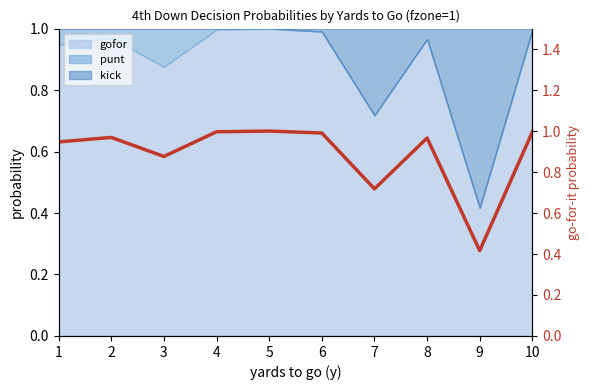

Rank the categories by value from highest to lowest.

5, 4, 10, 6, 2, 8, 1, 3, 7, 9